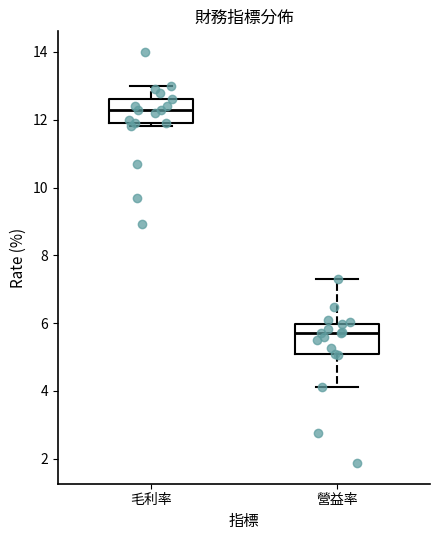

Which box has the highest median line?

毛利率